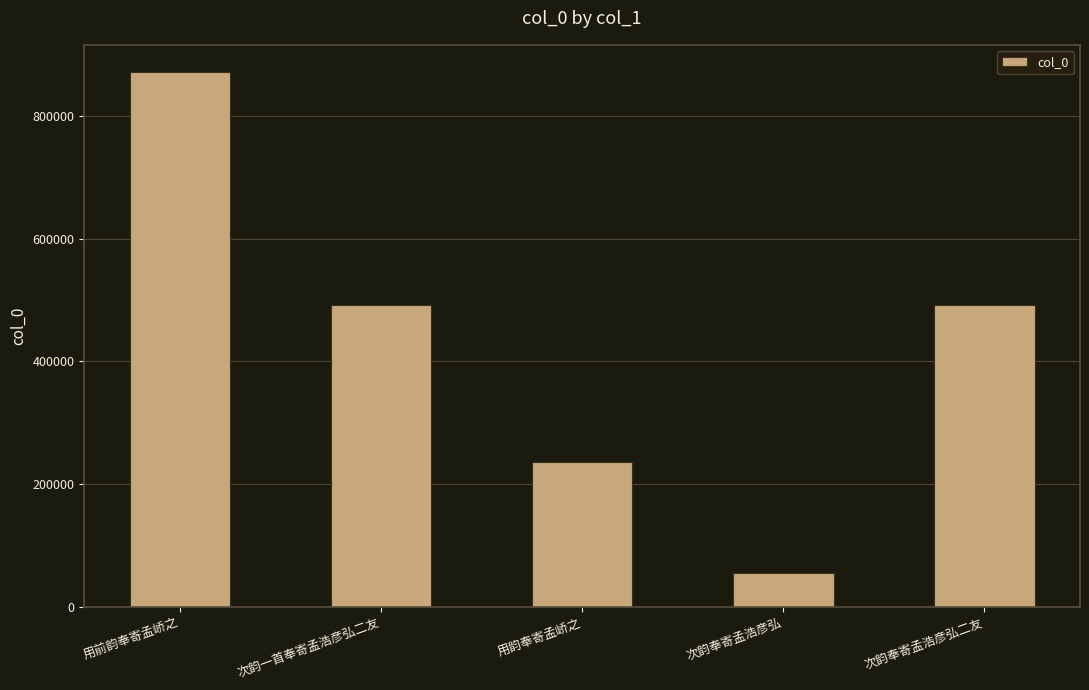

What is the label of the 1st bar from the right?

次韵奉寄孟浩彦弘二友